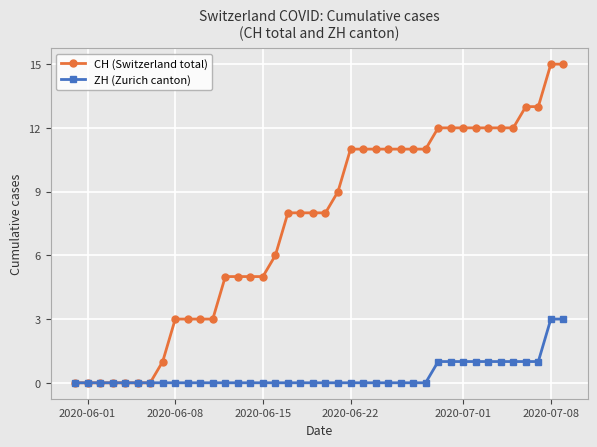

List the series in order of their peak value, highest first.

CH (Switzerland total), ZH (Zurich canton)